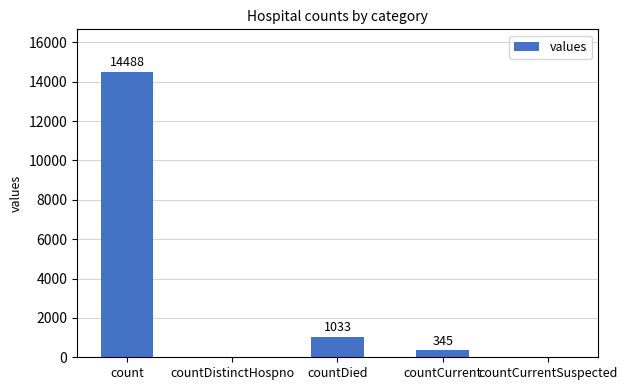

Is it true that the value at countCurrent is 345?

True